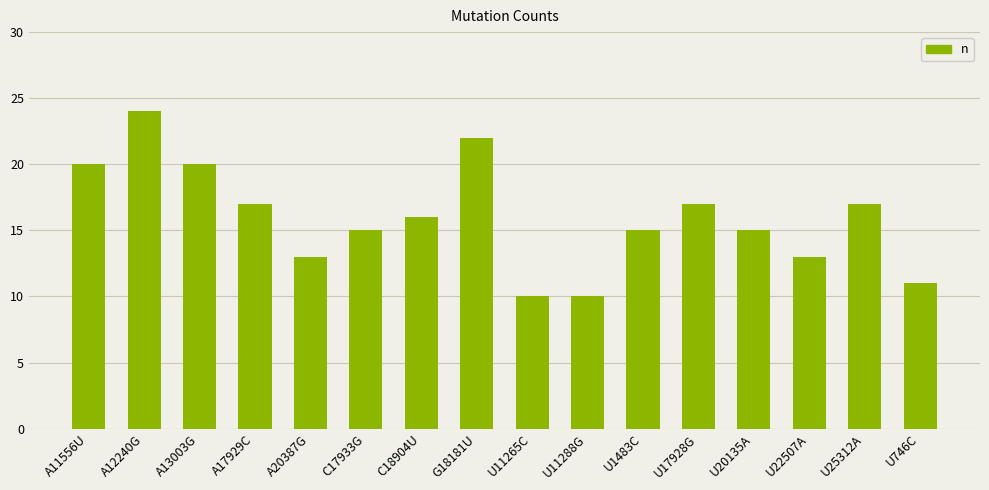

Does the chart contain any negative values?

No